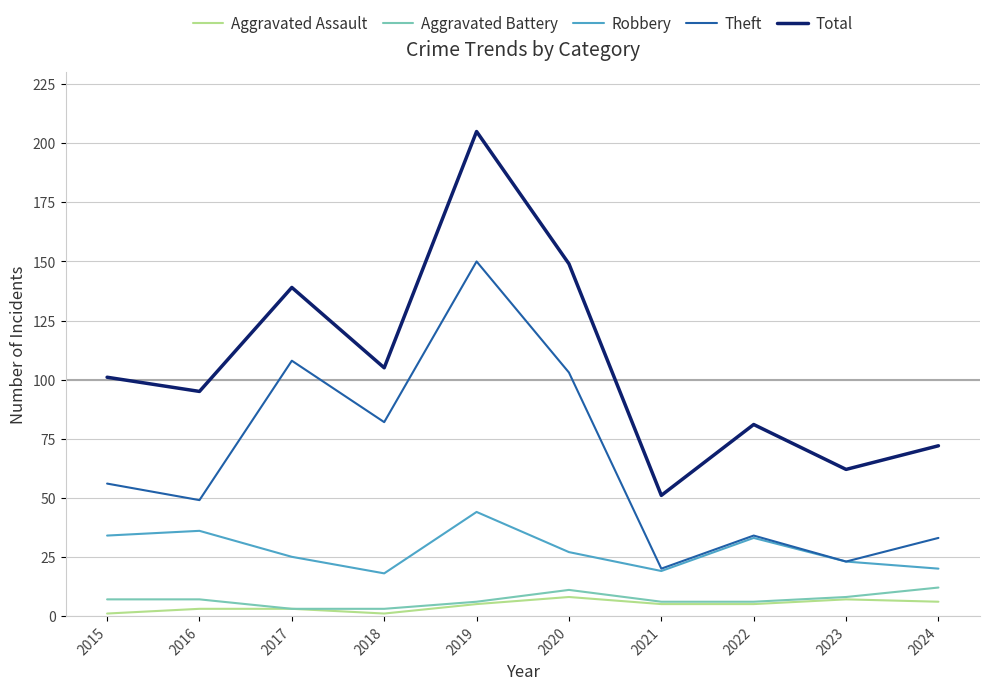

How many lines are shown in the chart?

5